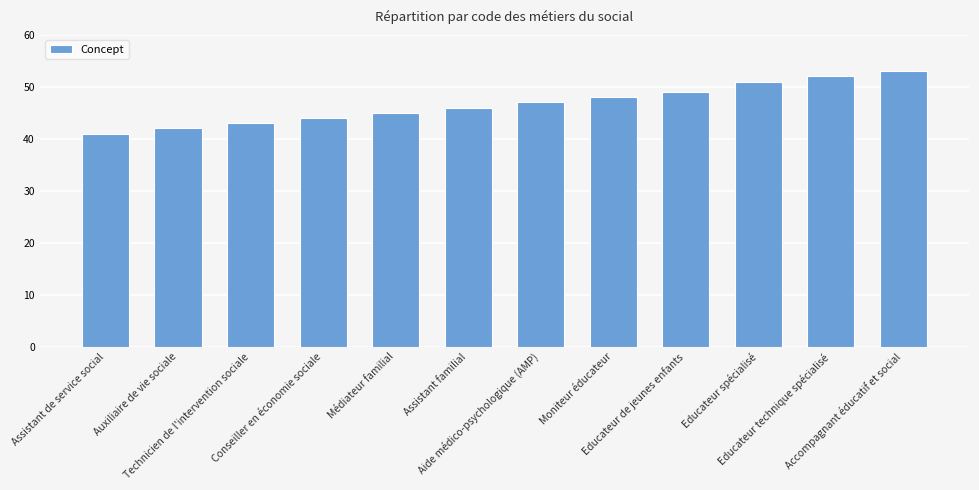

What is the maximum value shown in the chart?

53